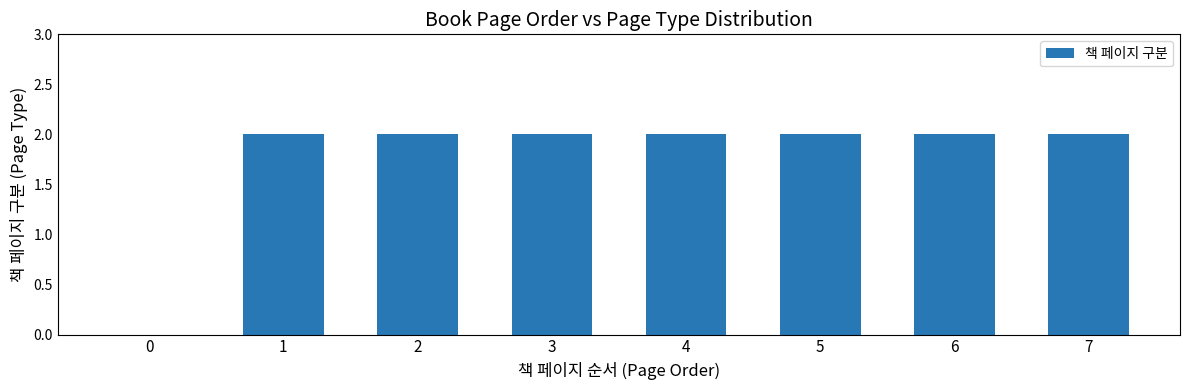

Reading left to right, list all the values displayed in this chart.

0=0	1=2	2=2	3=2	4=2	5=2	6=2	7=2